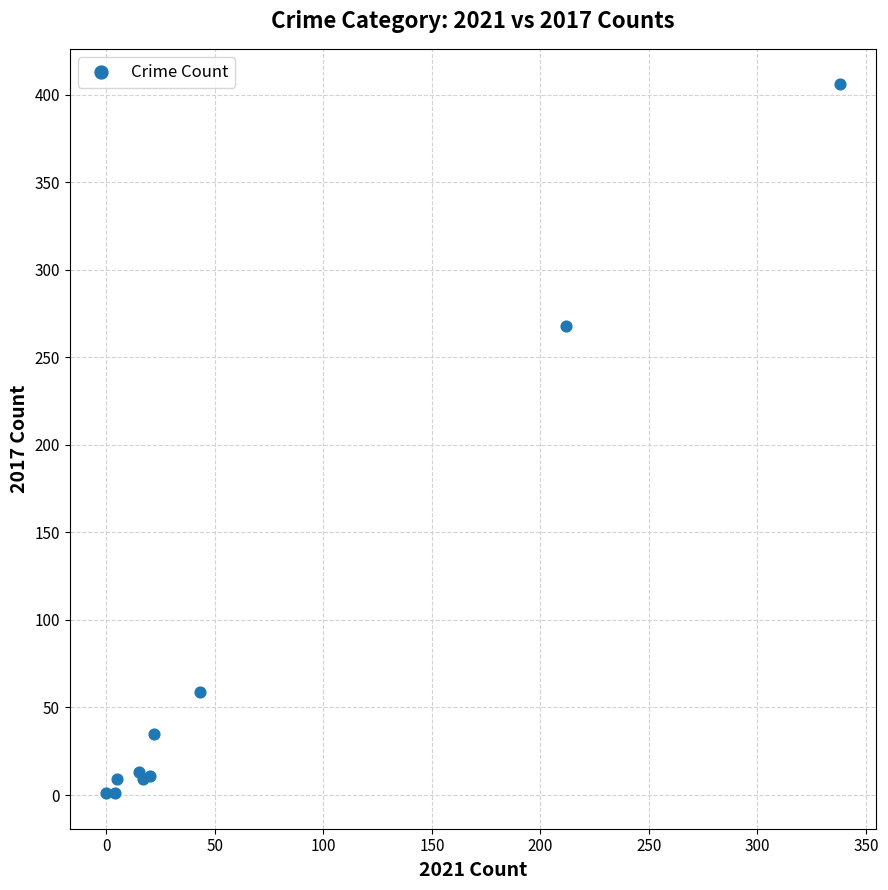

What Y value in the scatter plot is closest to 203?

268